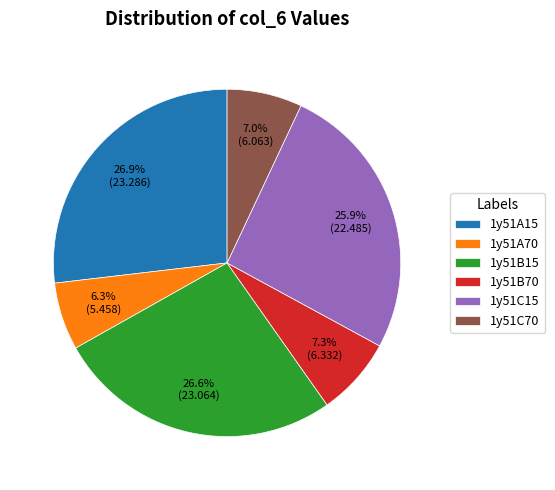

Count the number of slices in the pie.

6